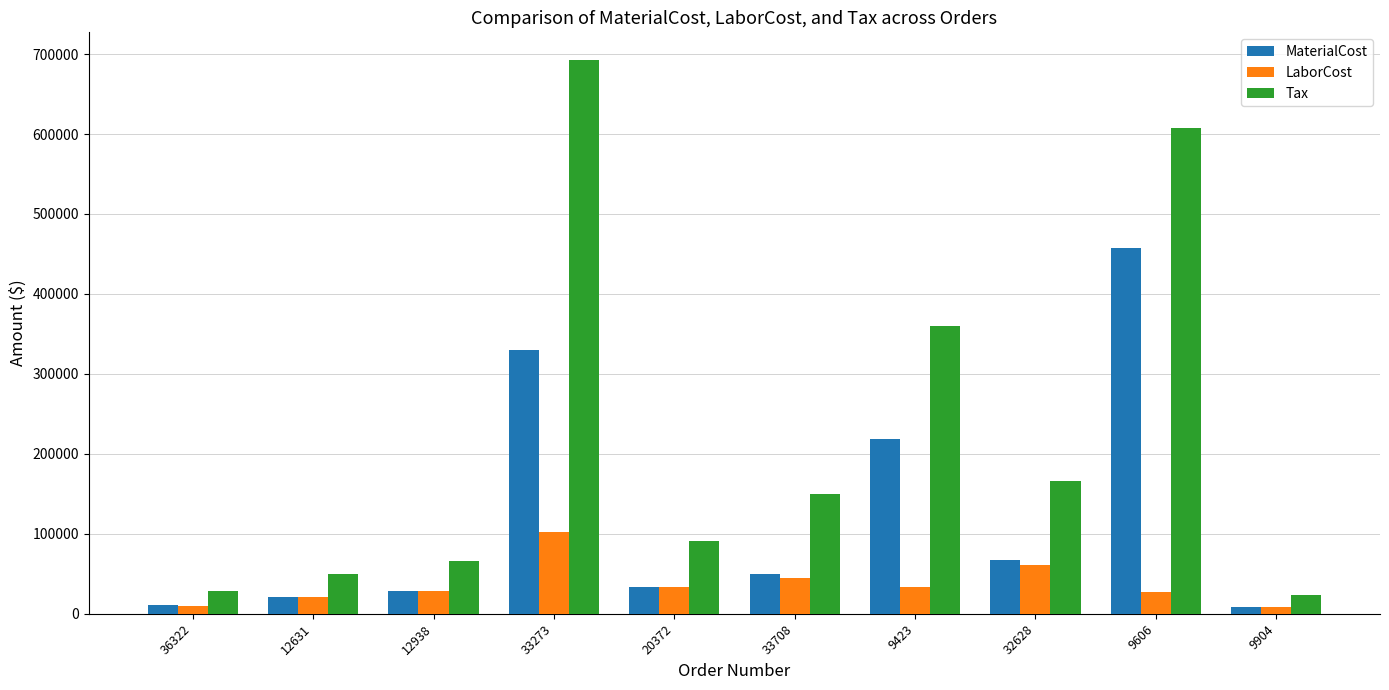

List the series in order of their overall mean, highest first.

Tax, MaterialCost, LaborCost